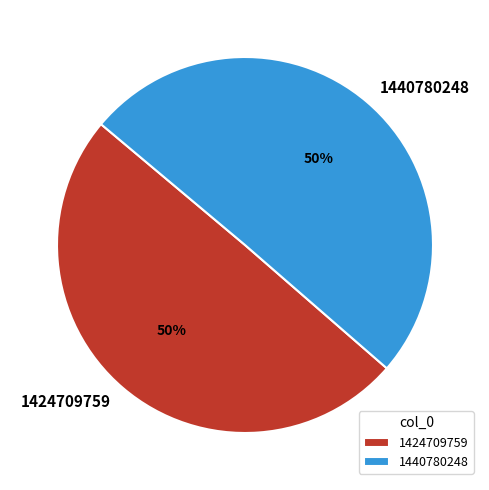

What is the majority slice?

1440780248